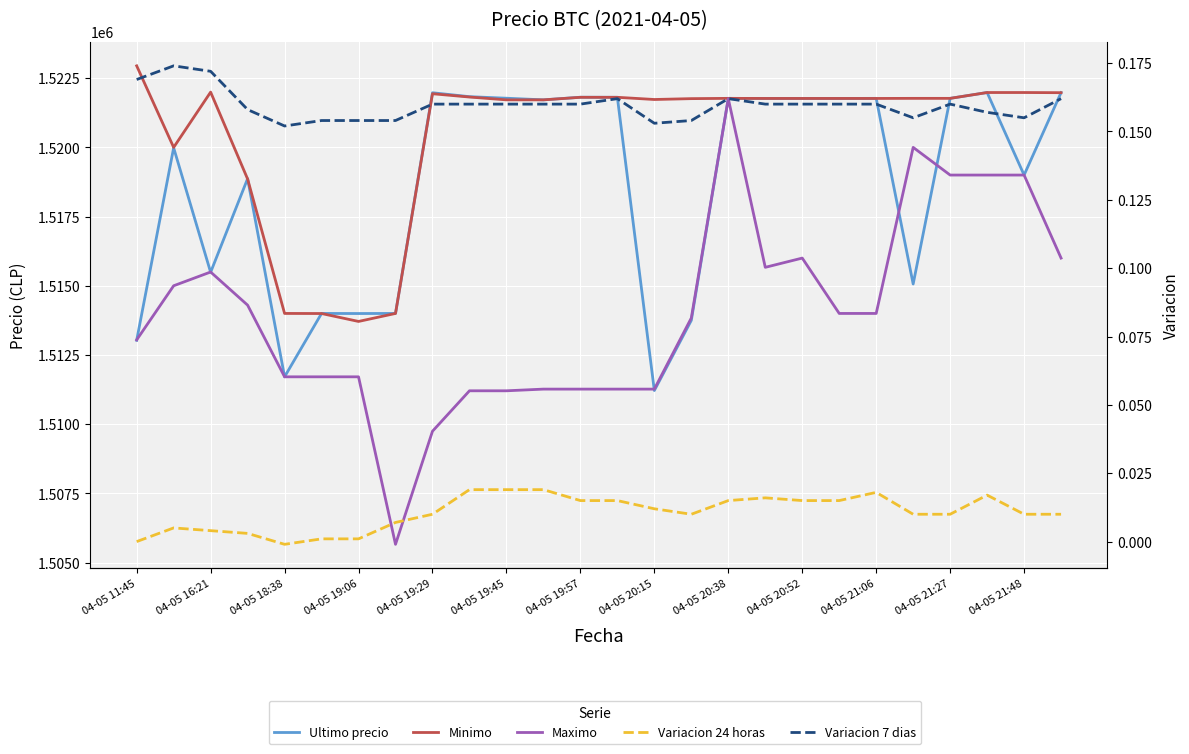

List the series in order of their peak value, lowest first.

Variacion 24 horas, Variacion 7 dias, Maximo, Ultimo precio, Minimo